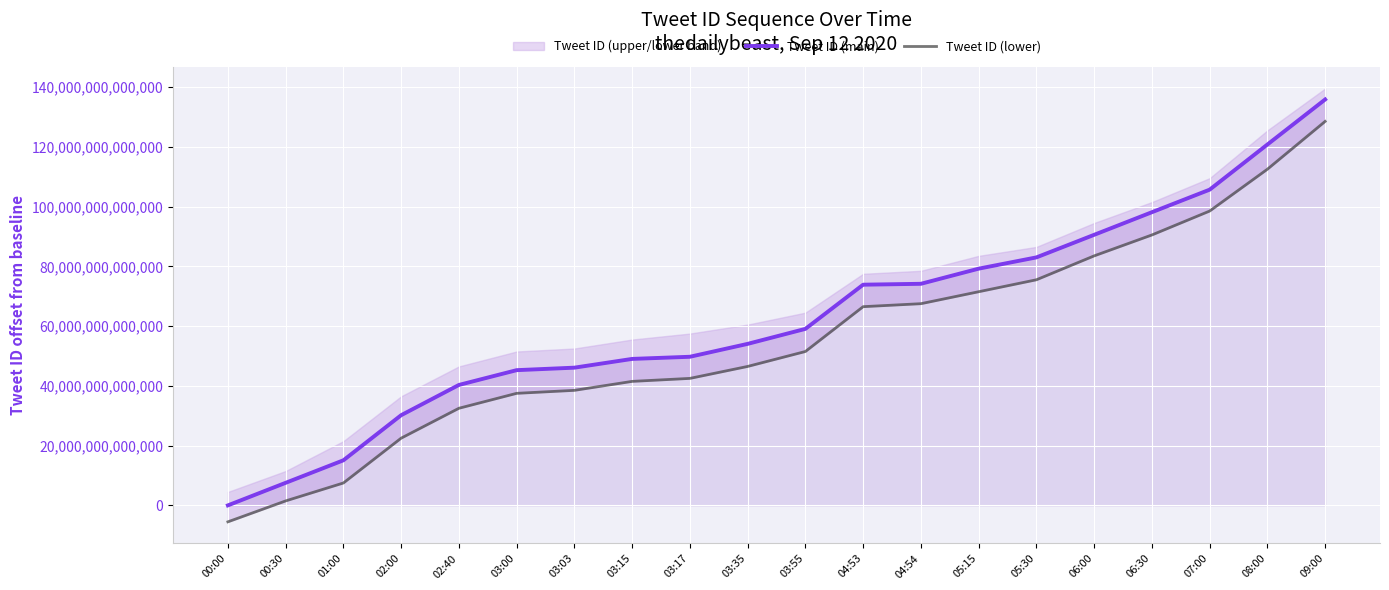

Rank the series by their average value, from lowest to highest.

Tweet ID (lower), Tweet ID (main)